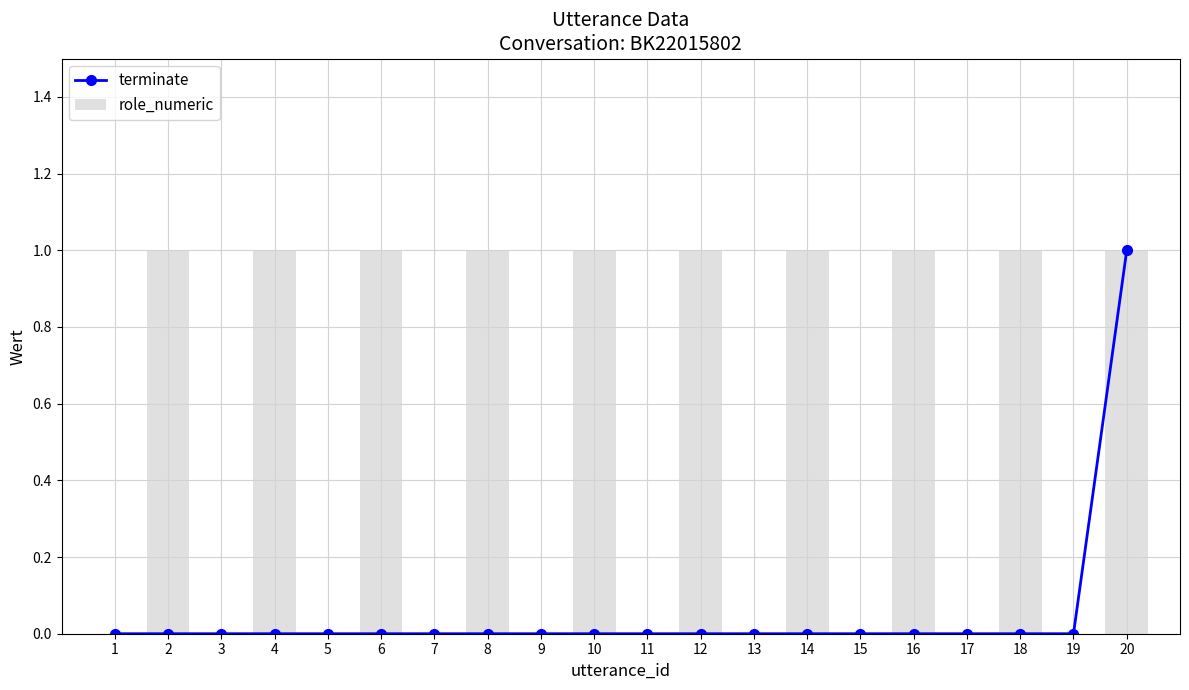

What is the sum of all terminate values?

1